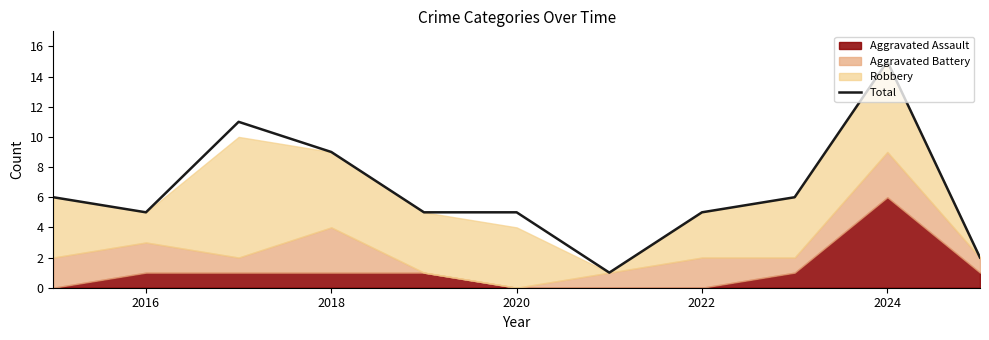

What is the smallest value displayed?

1